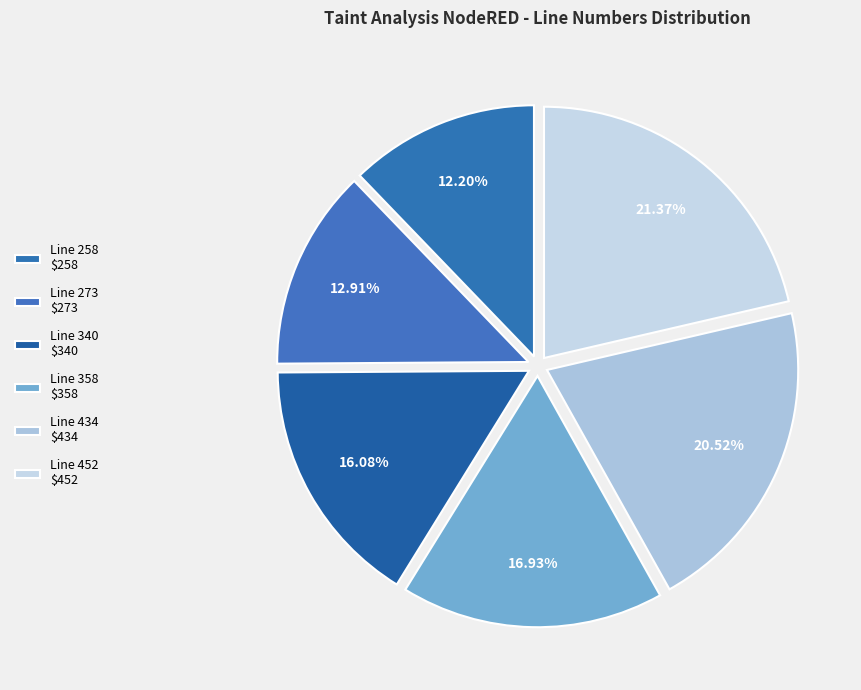

How many segments does this pie chart have?

6